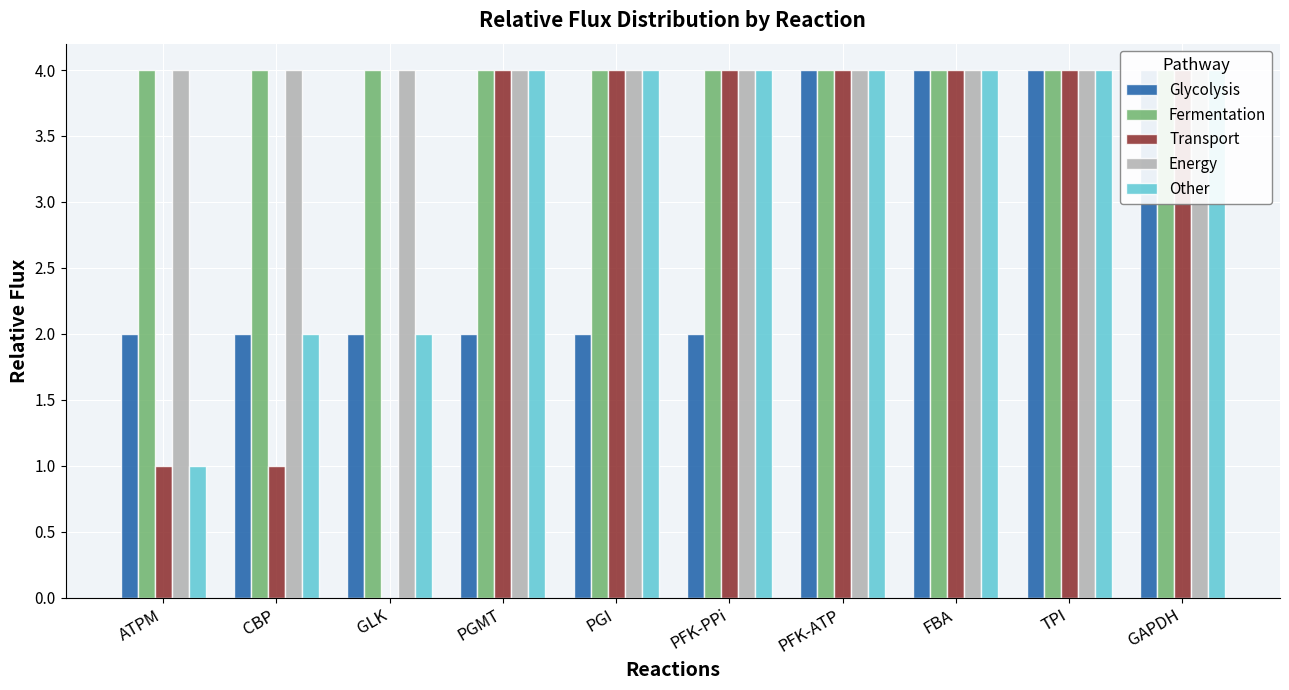

What is the difference between the maximum and minimum values in the Transport series?

4